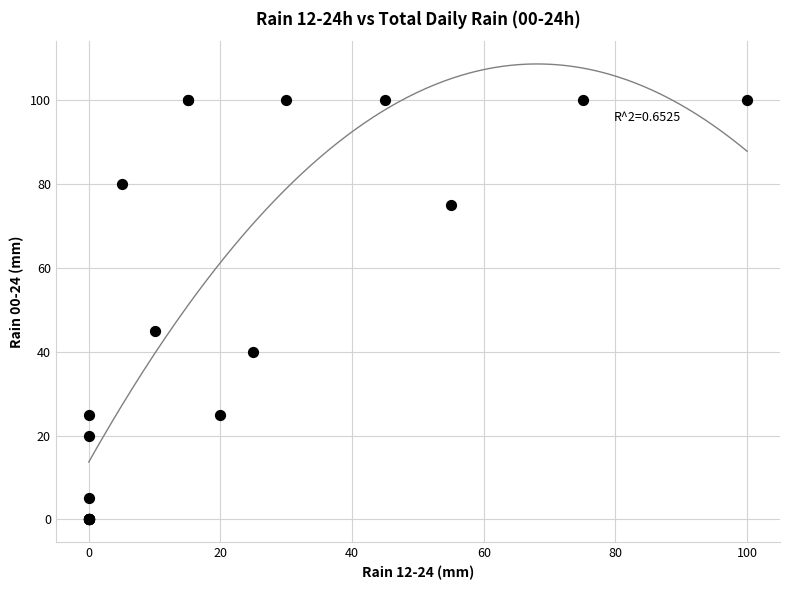

What Y value in the scatter plot is closest to 50?

45